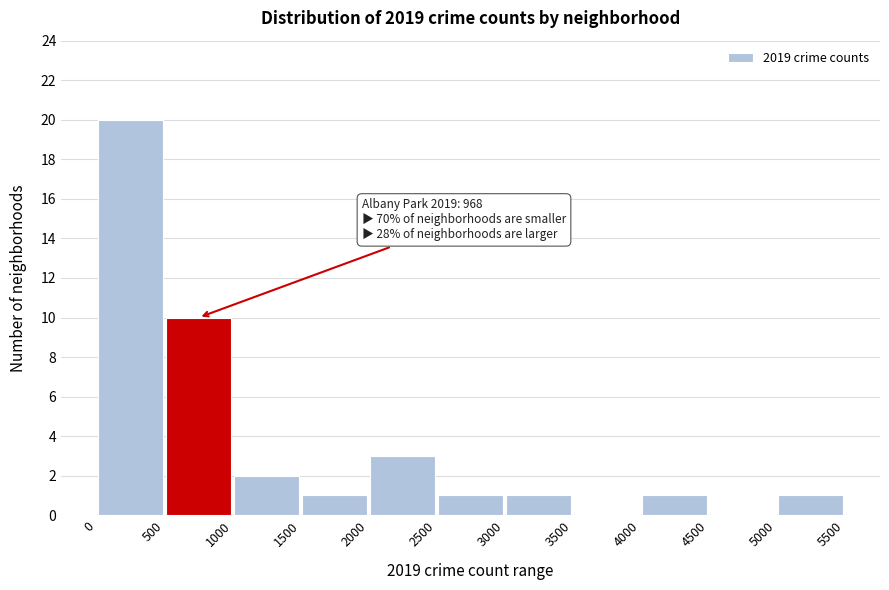

Which range on the x-axis has the tallest bar?

0 to 500